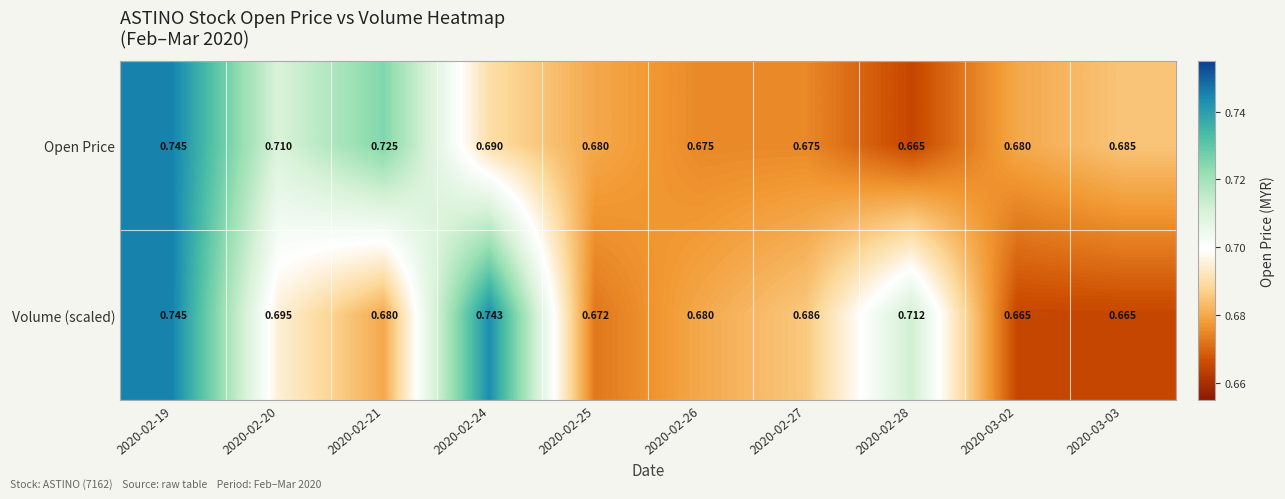

How many categories are shown in the chart?

10